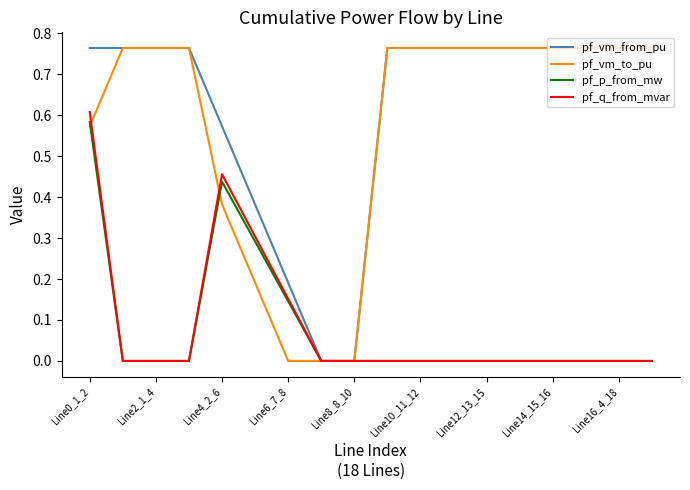

What are all the series names shown in the legend?

pf_vm_from_pu, pf_vm_to_pu, pf_p_from_mw, pf_q_from_mvar